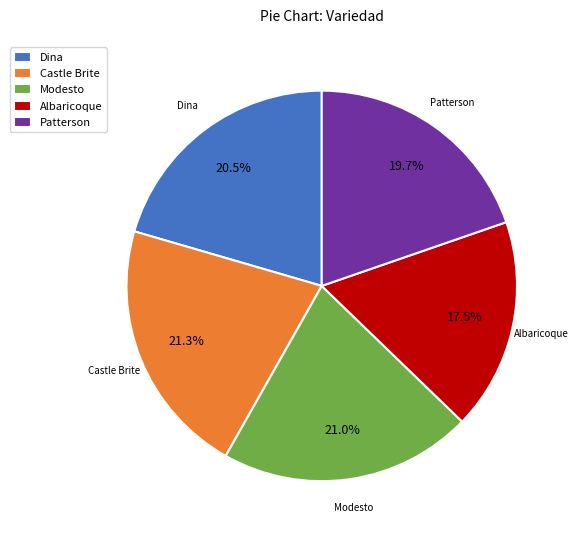

How many slices are in this pie chart?

5